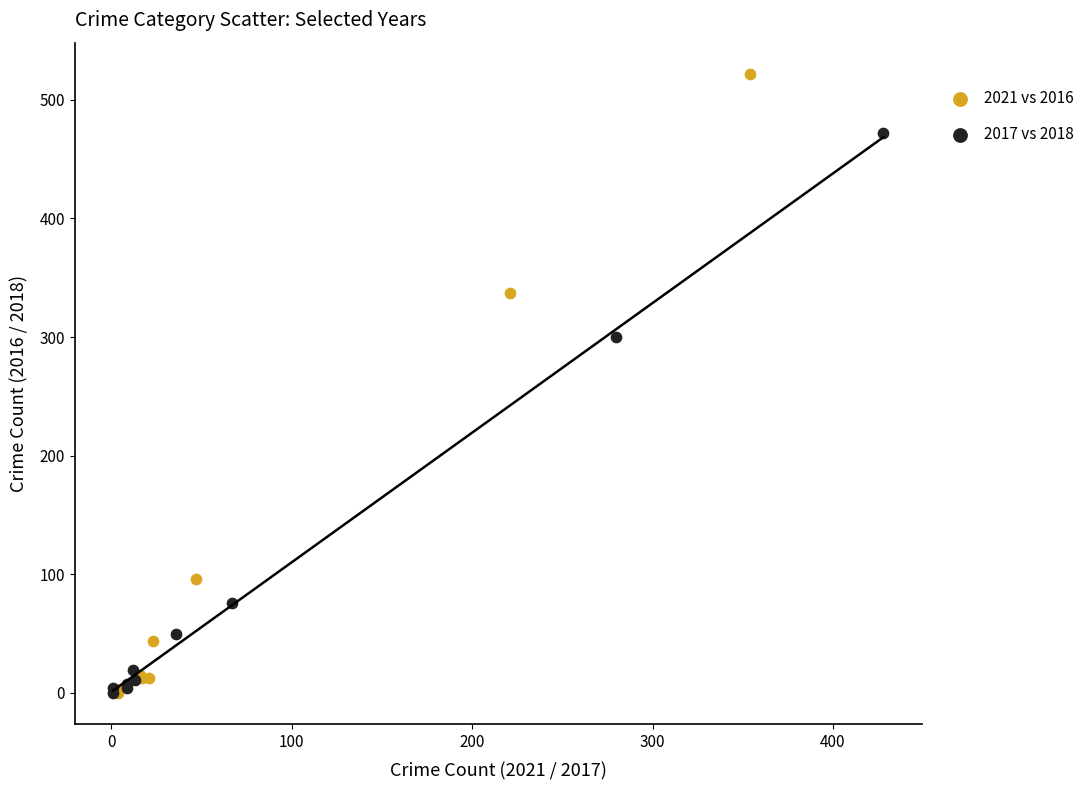

Which series has the widest spread of Y values?

2021 vs 2016